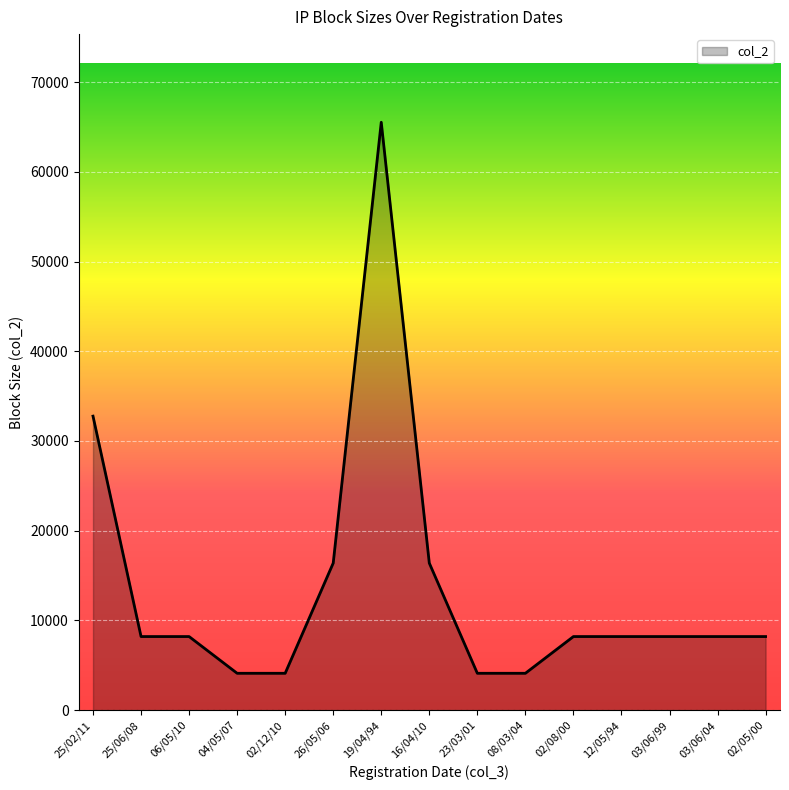

Reading left to right, what are all the values shown in this chart?

25/02/11=32768	25/06/08=8192	06/05/10=8192	04/05/07=4096	02/12/10=4096	26/05/06=16384	19/04/94=65536	16/04/10=16384	23/03/01=4096	08/03/04=4096	02/08/00=8192	12/05/94=8192	03/06/99=8192	03/06/04=8192	02/05/00=8192